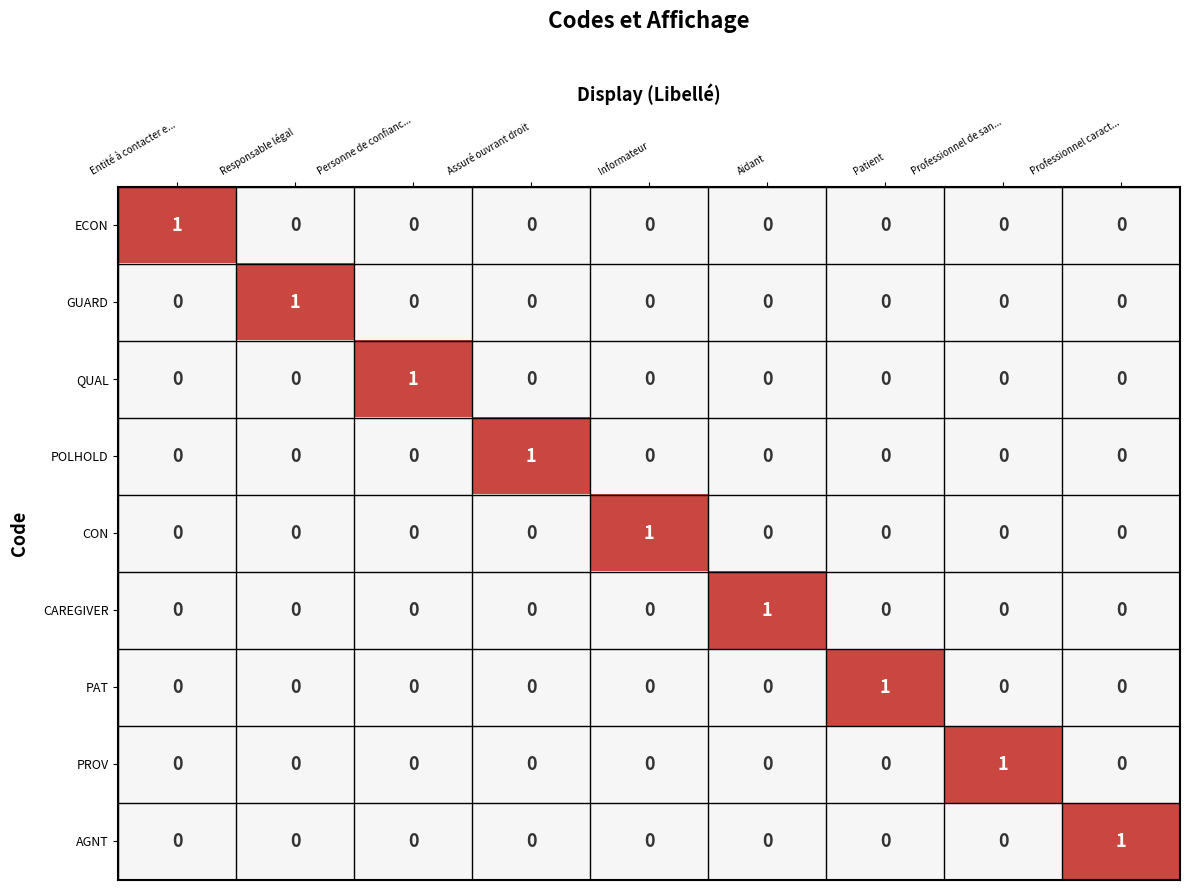

How many CAREGIVER values are between 0 and 1?

9